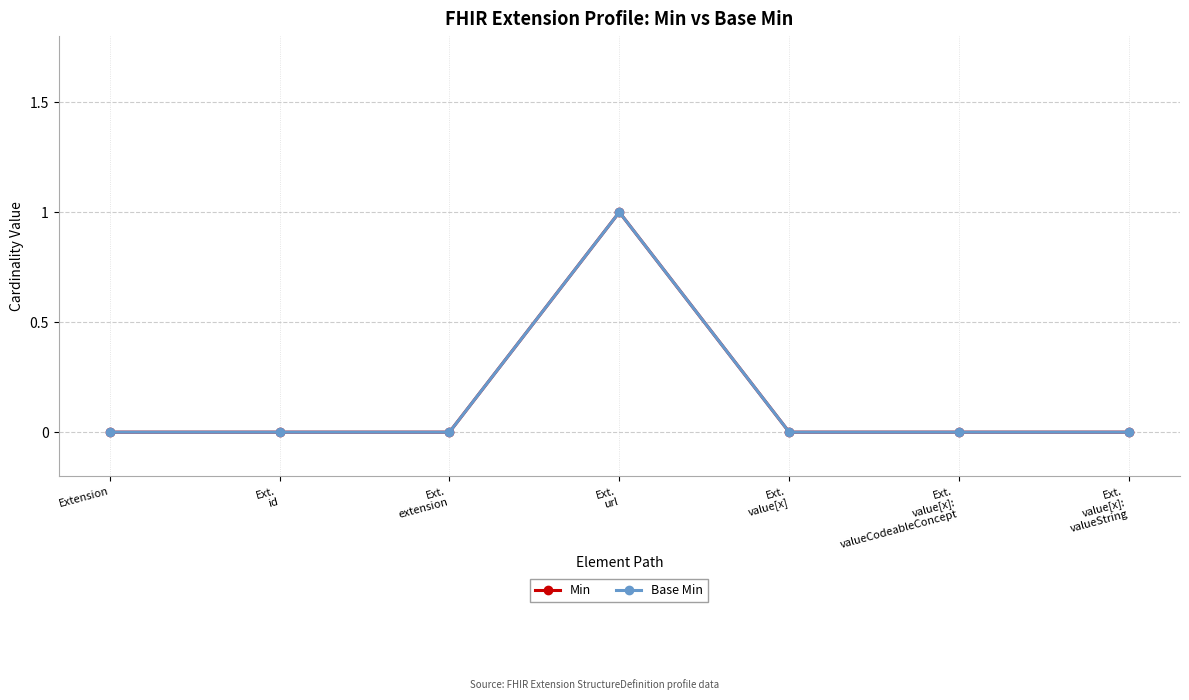

What is the label of the 1st point from the left?

Extension